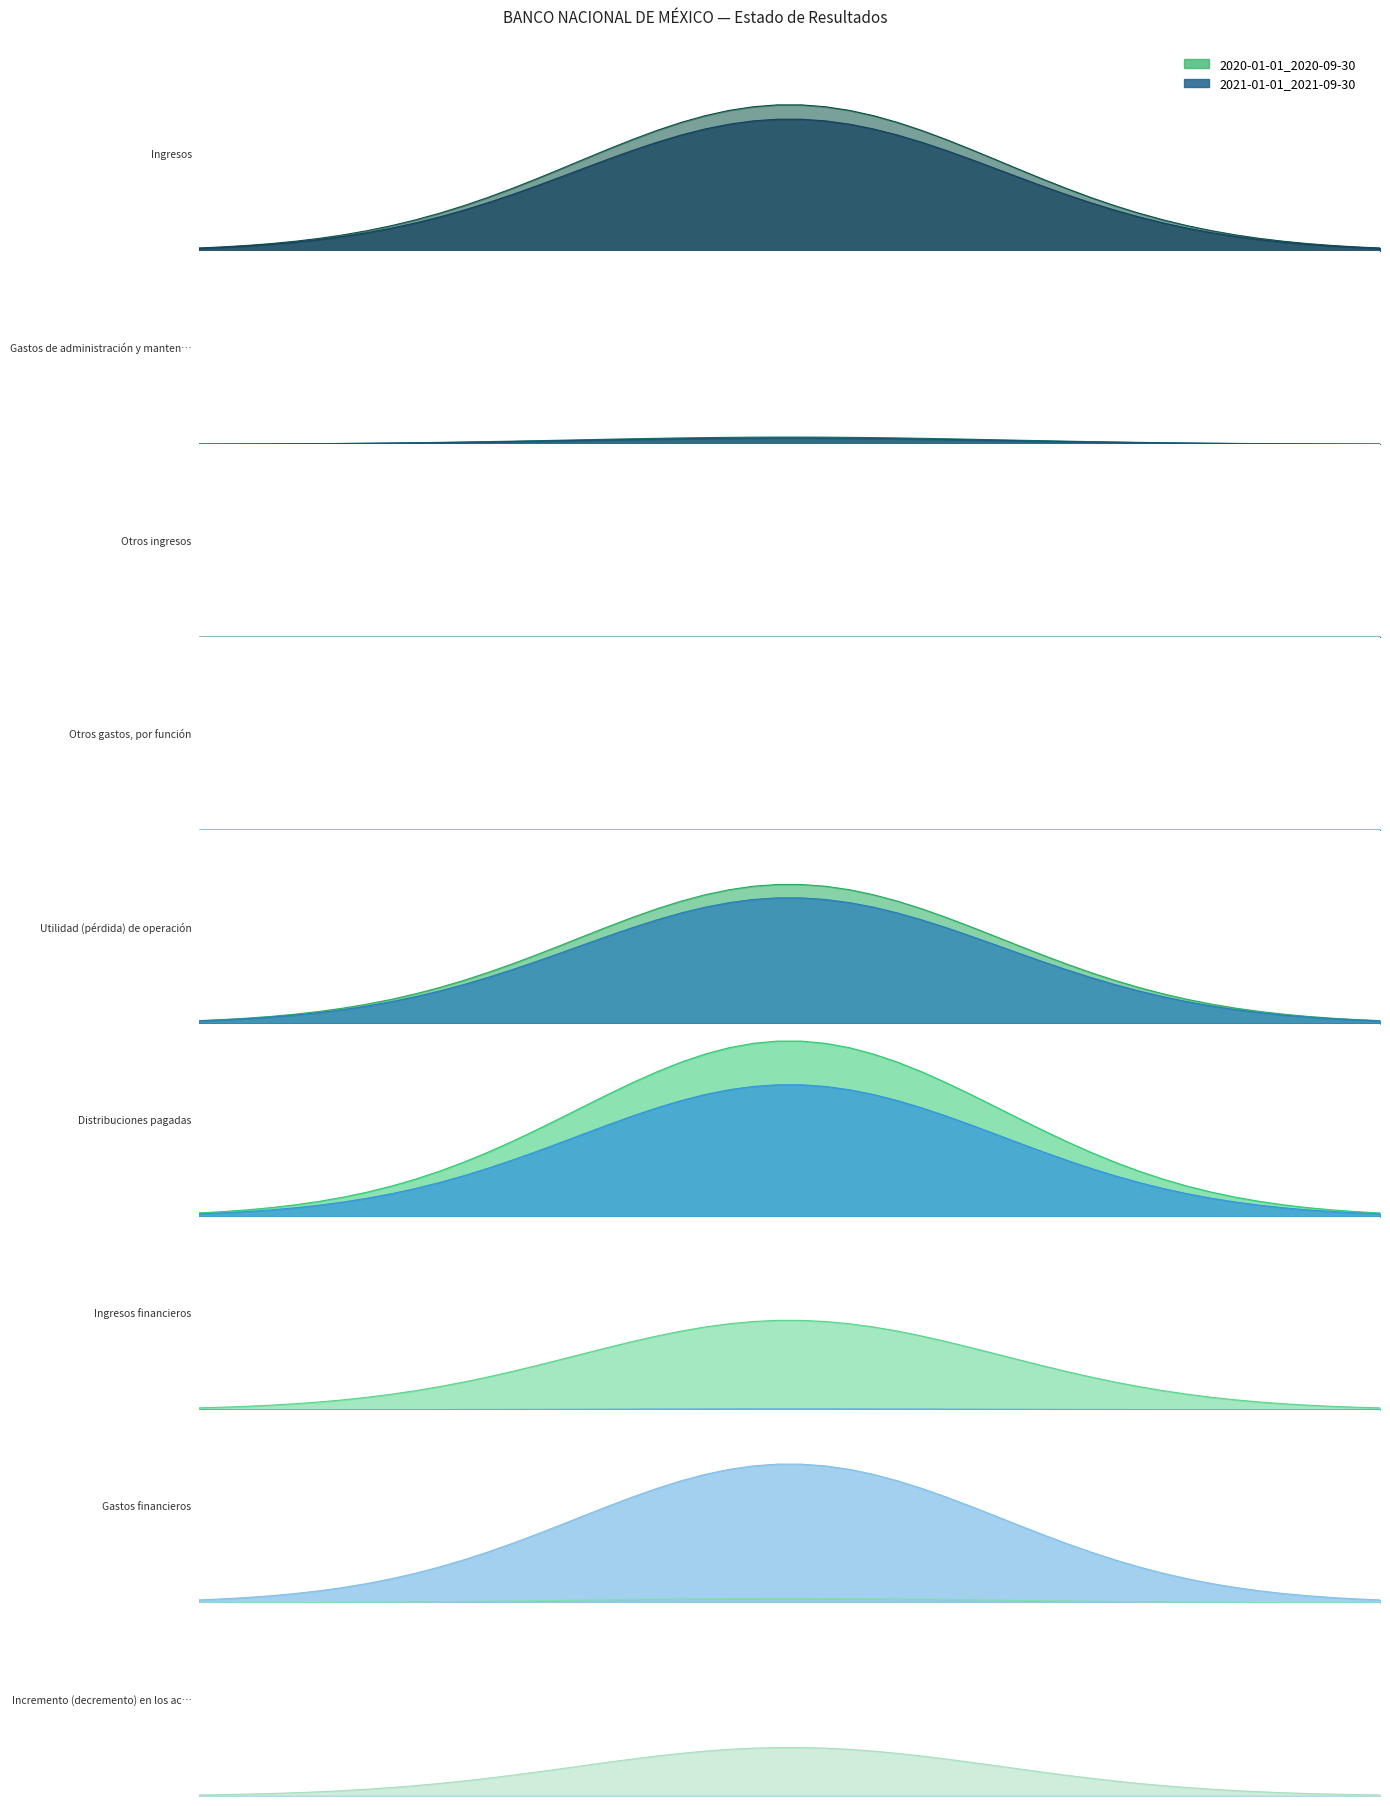

How many lines are shown in the chart?

2